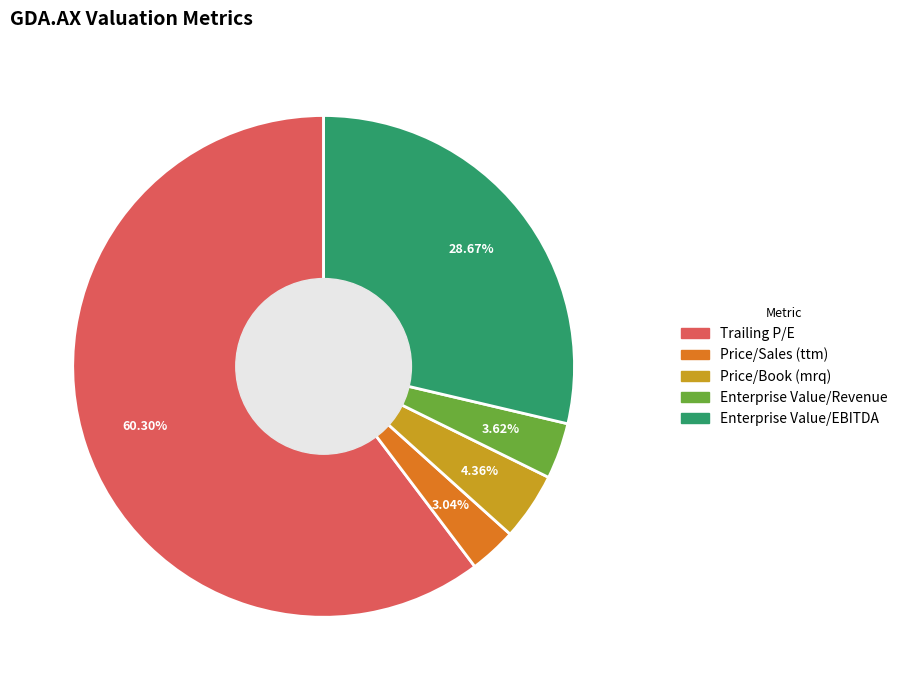

Count the number of slices in the pie.

5